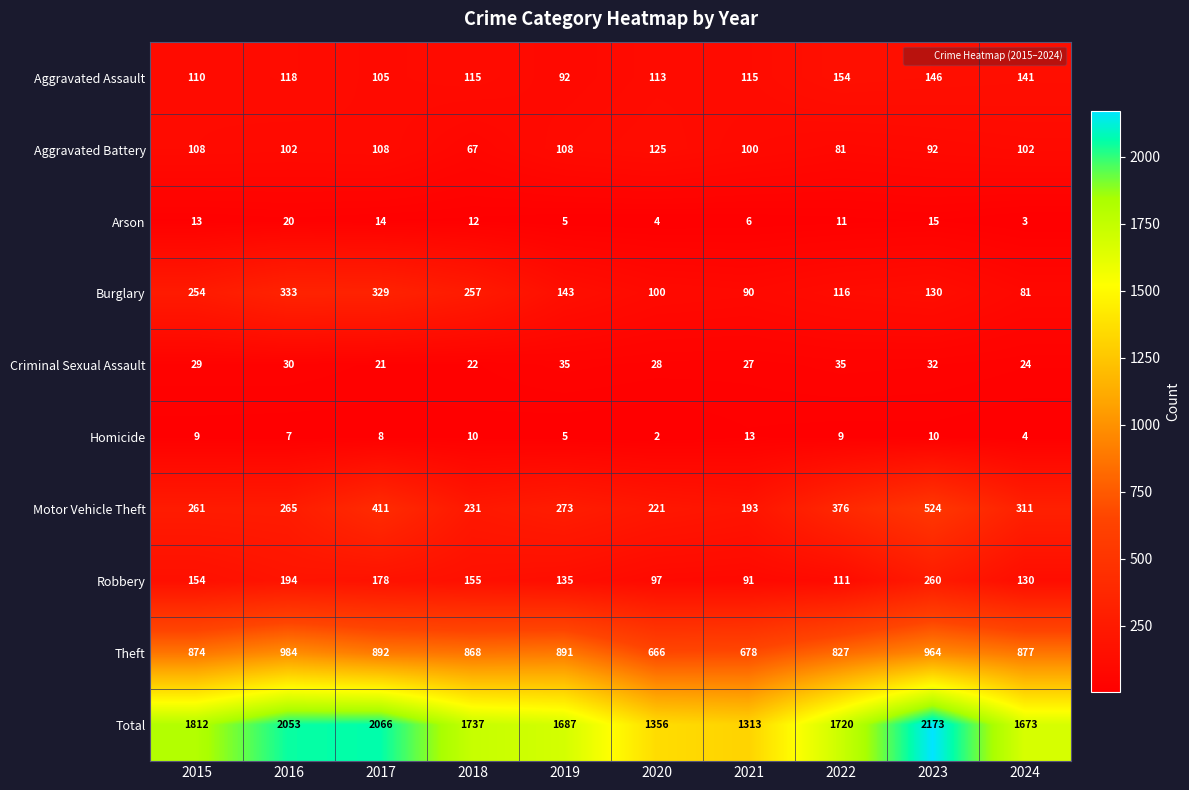

List the labels in order of Burglary value, largest first.

2016, 2017, 2018, 2015, 2019, 2023, 2022, 2020, 2021, 2024